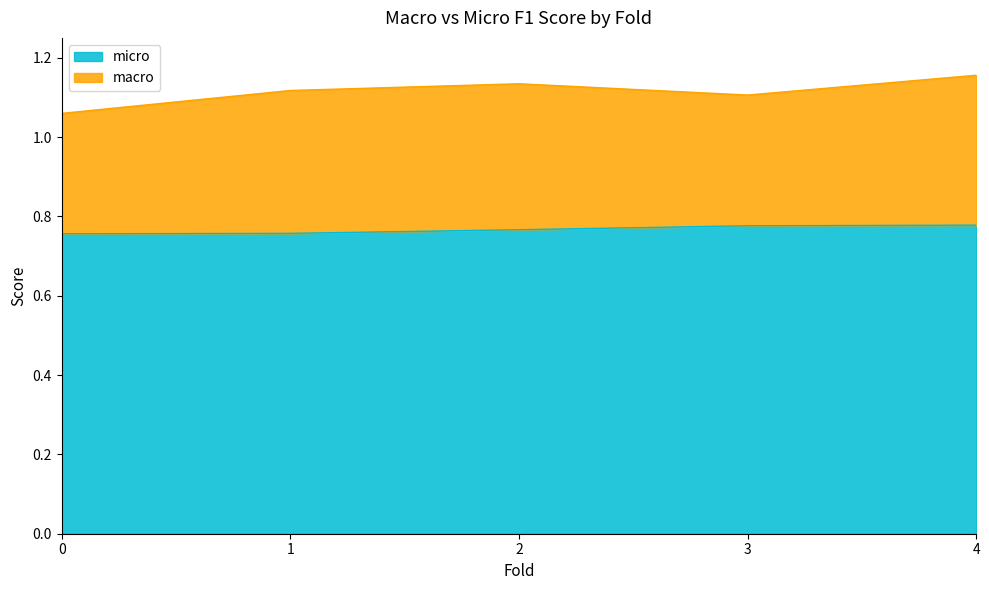

What is the sum of the values at 2 and 1?

1.5